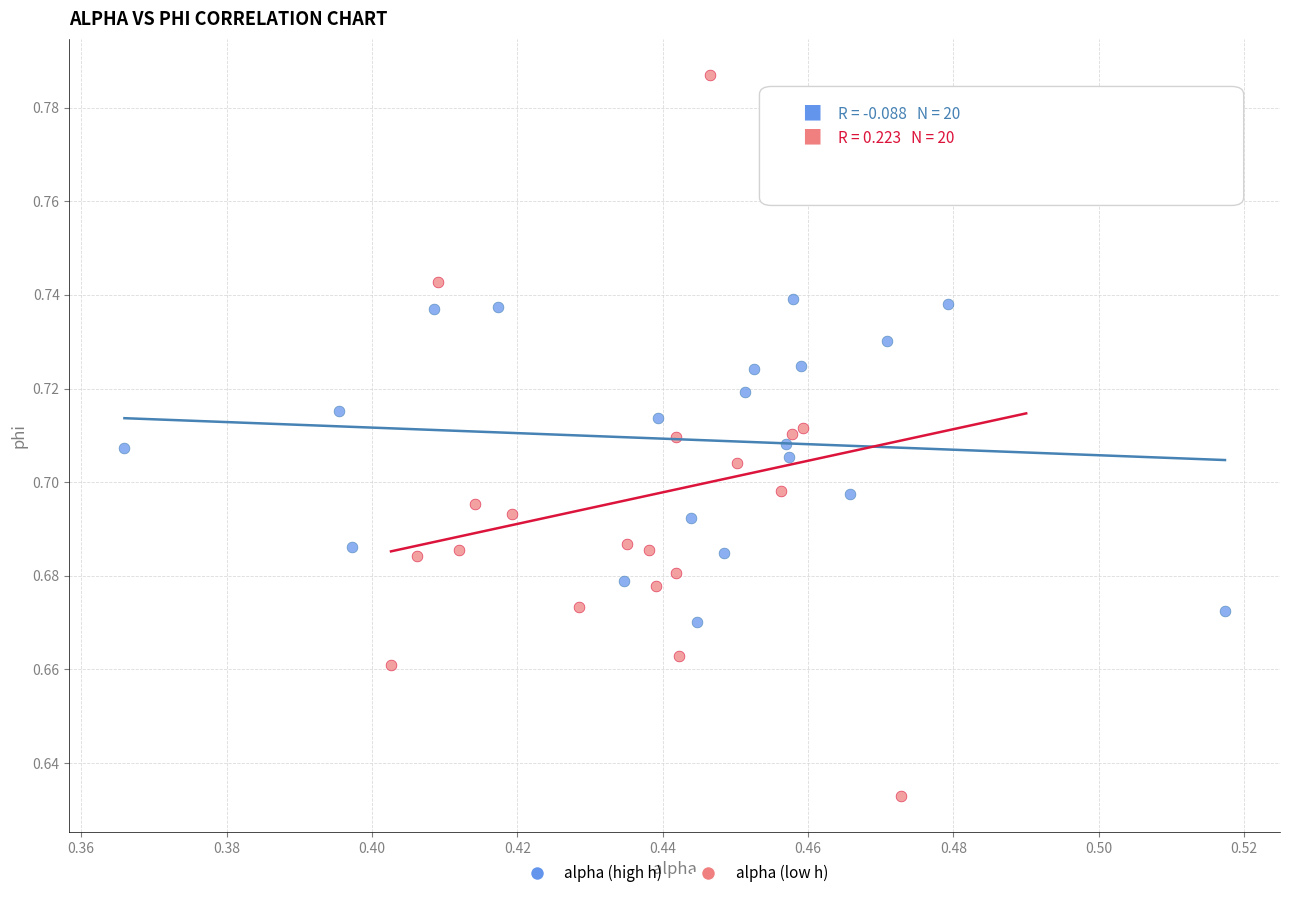

Which series contains the highest Y value?

alpha (low h)